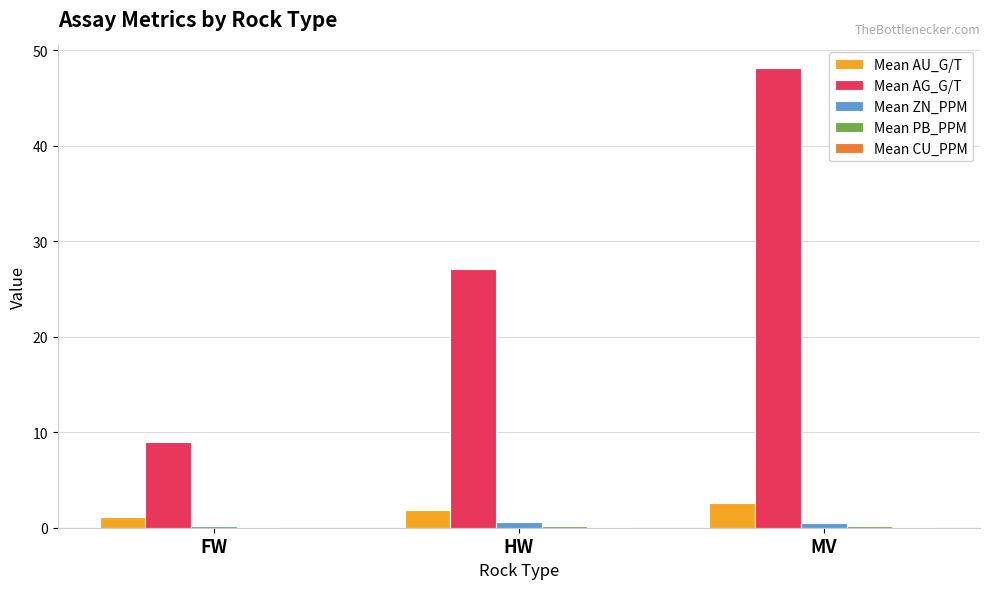

Between HW and MV, which series saw the biggest shift?

Mean AG_G/T